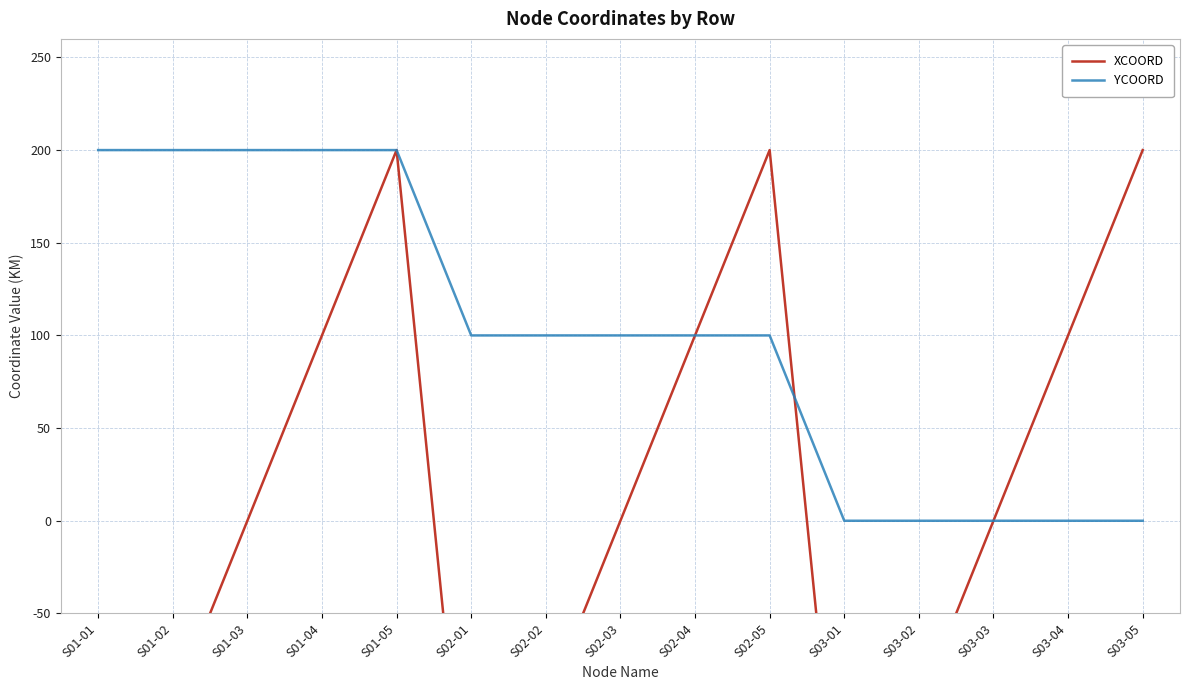

What are all the series names shown in the legend?

XCOORD, YCOORD